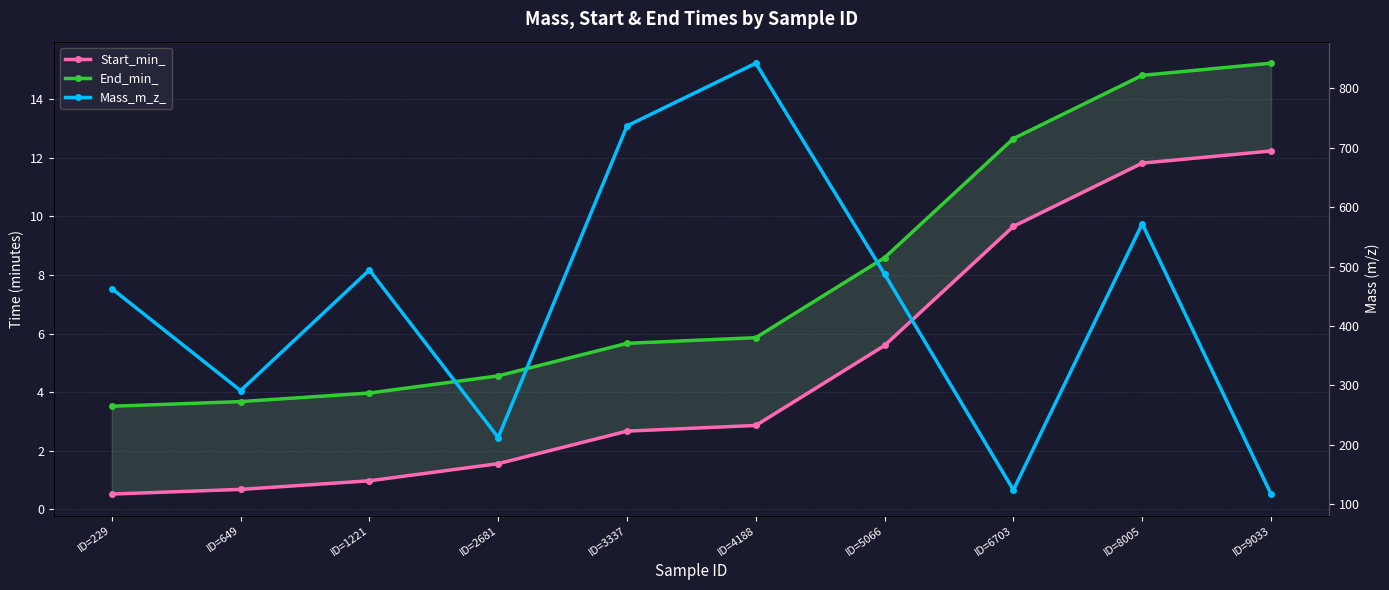

How many values in the Mass_m_z_ series are below 487?

5